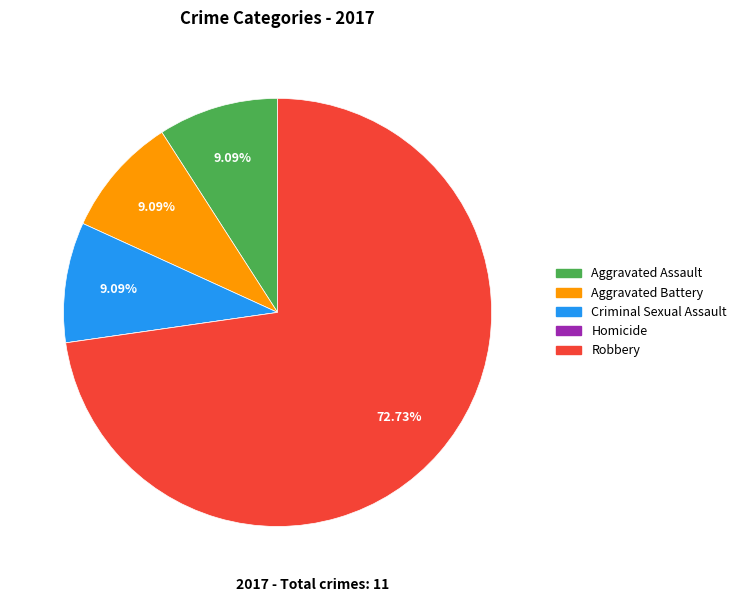

Which slice is the largest?

Robbery